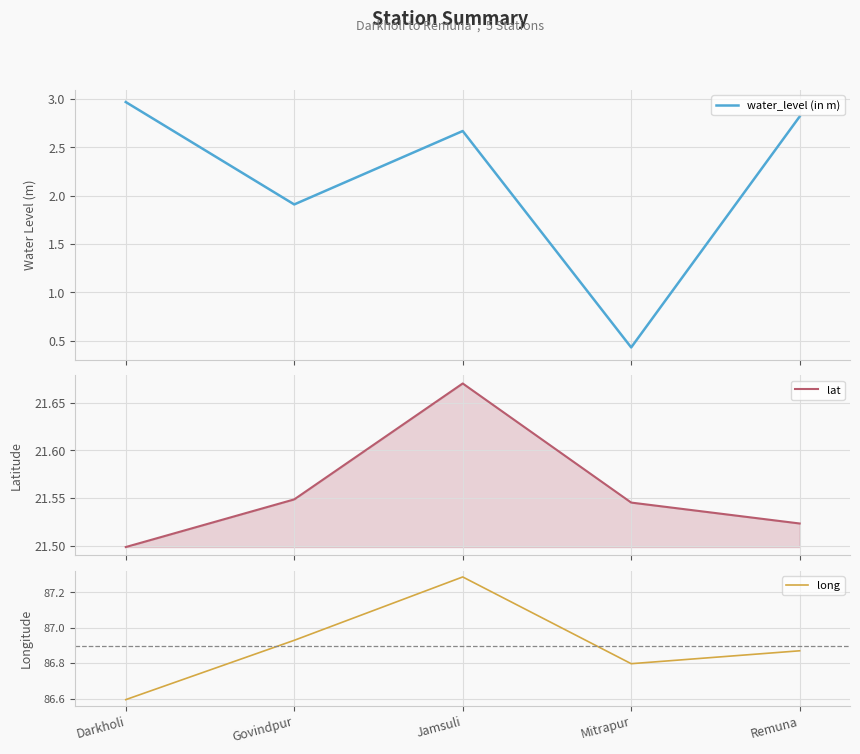

What is the maximum value shown in the chart?

87.3